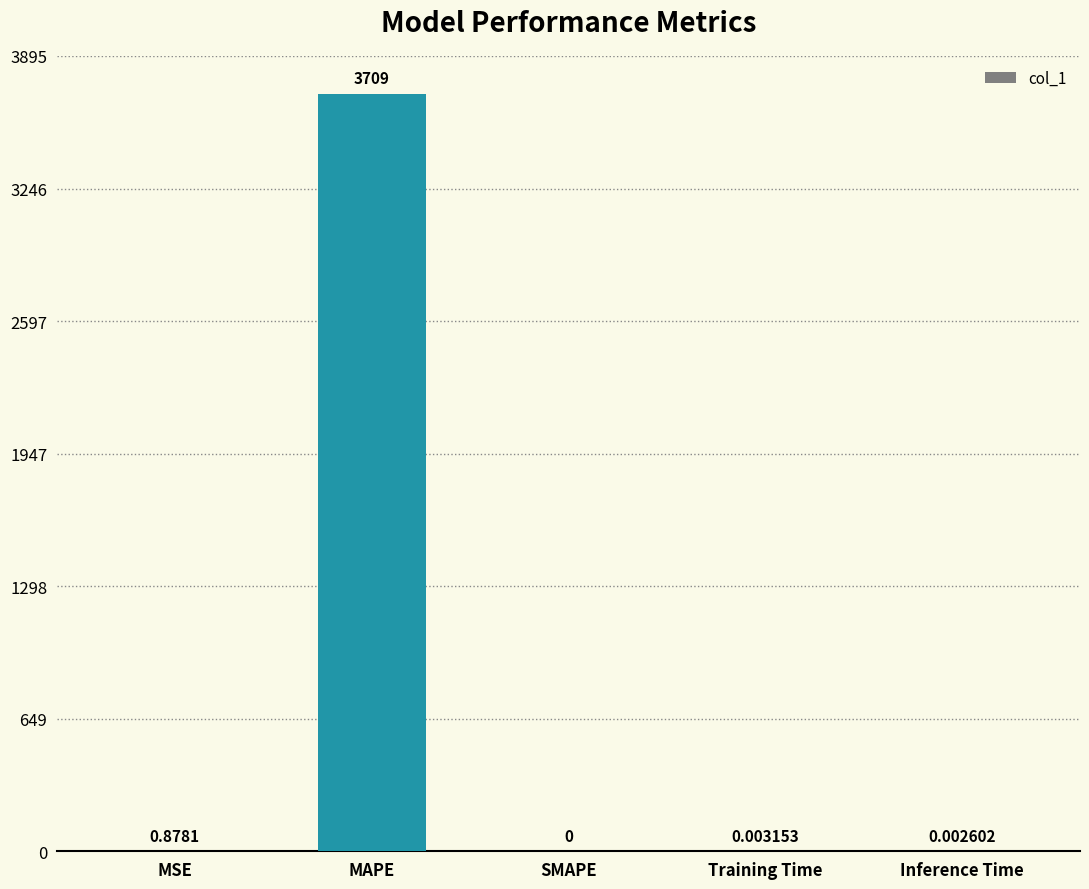

Are the bars grouped side by side (vs. stacked)?

No